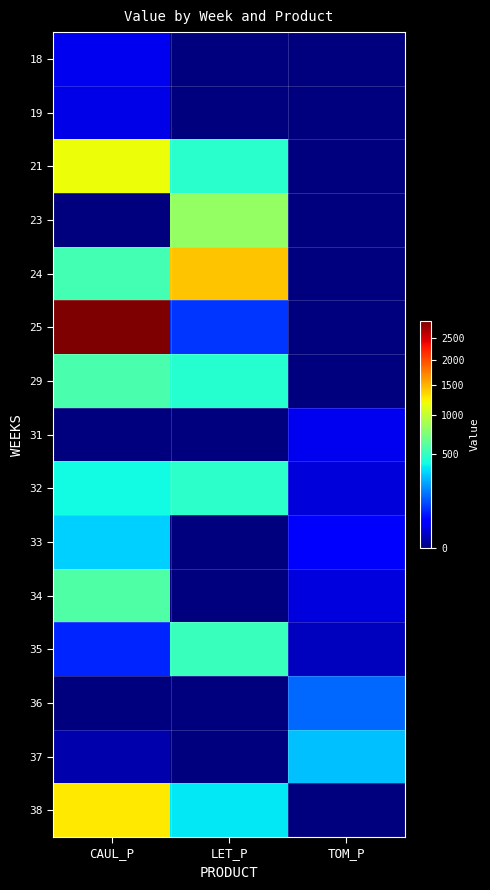

What is the difference between the highest and lowest values at CAUL_P?

2921.6